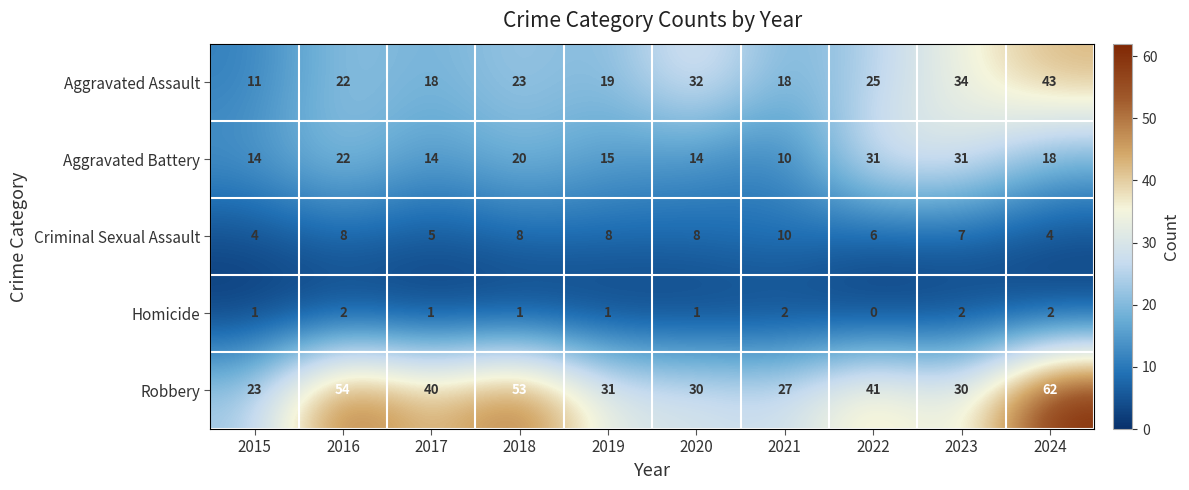

Is the value of Aggravated Battery at 2016 greater than the value of Homicide at 2017?

Yes